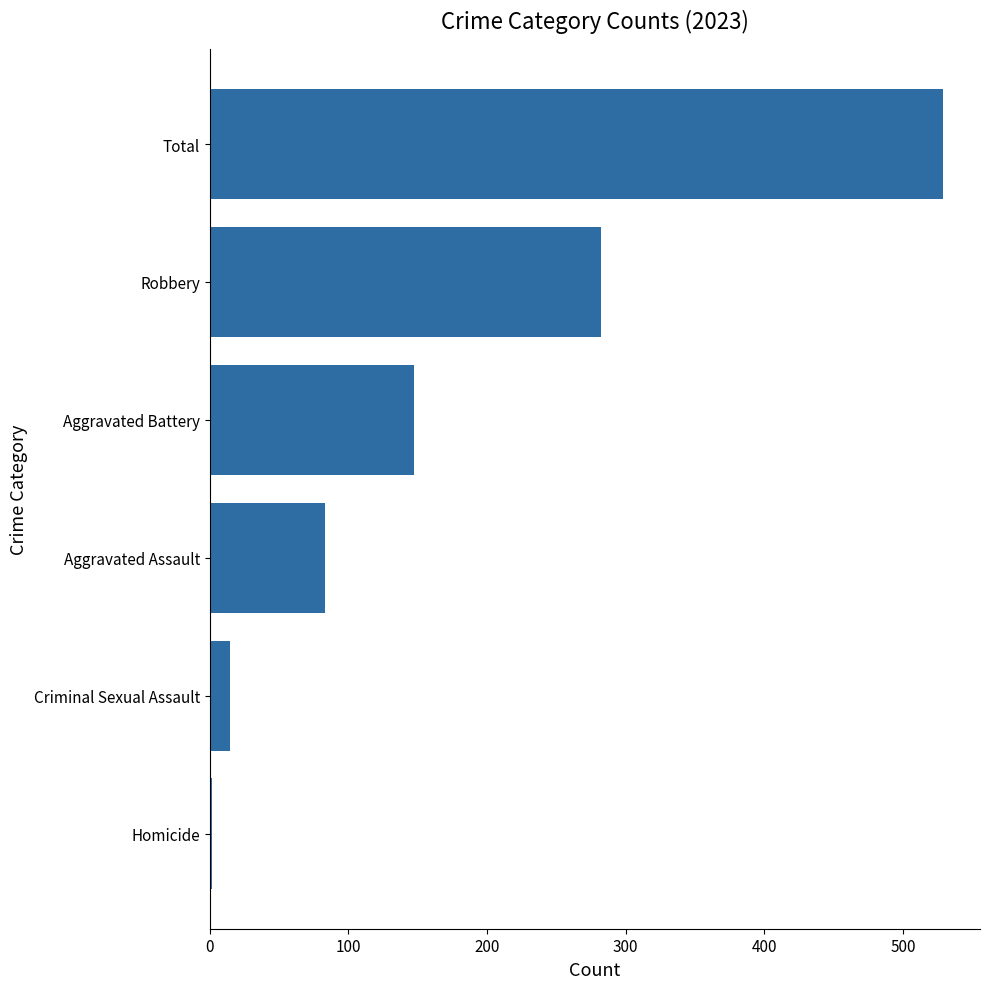

Read the value at Total.

529